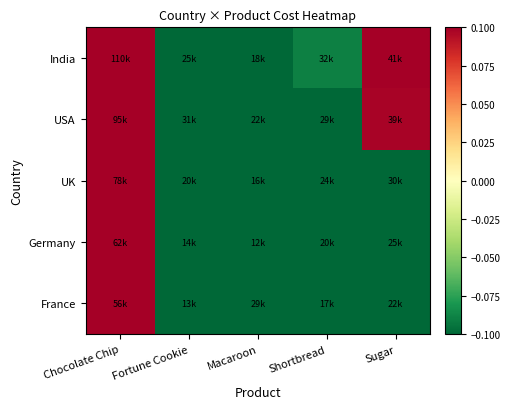

At which category is the sum across all series the highest?

Chocolate Chip